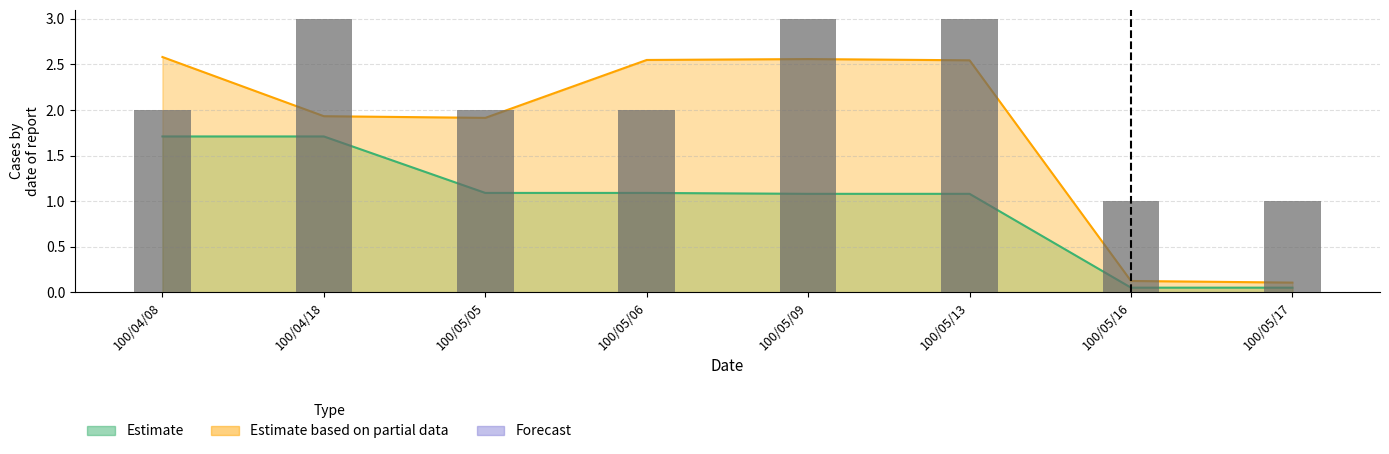

True or false: the data shows 1 at 100/05/16.

True